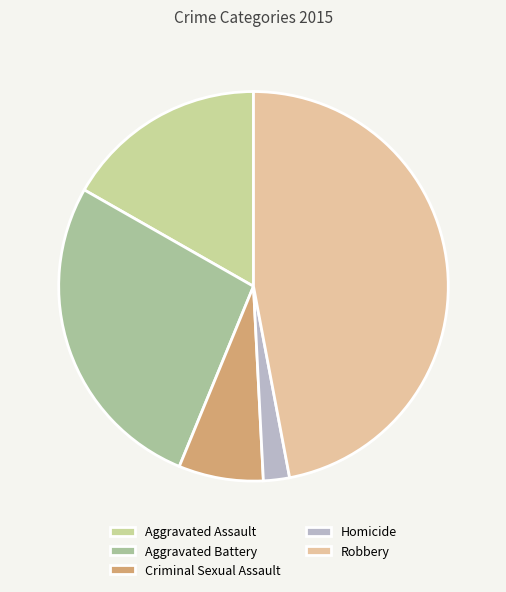

Rank the categories by value from lowest to highest.

Homicide, Criminal Sexual Assault, Aggravated Assault, Aggravated Battery, Robbery